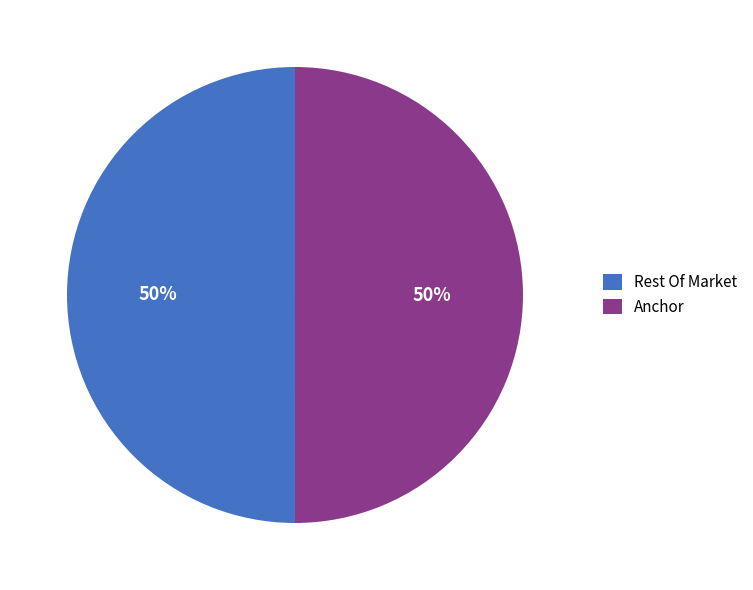

What is the ratio of the value at Anchor to the value at Rest Of Market?

1.0